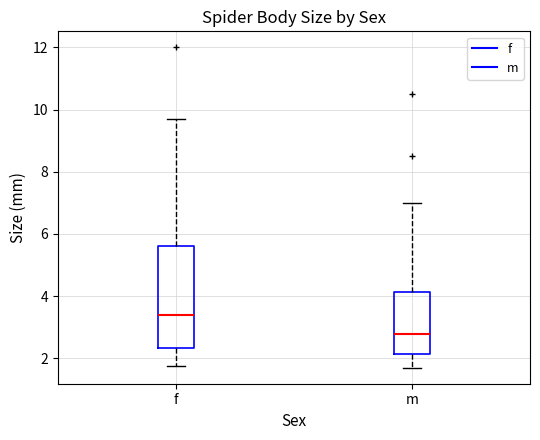

Which box has the highest median line?

f